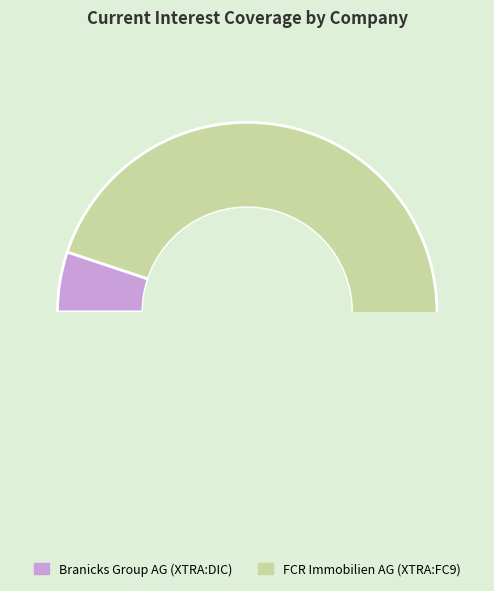

How many slices are in this pie chart?

2